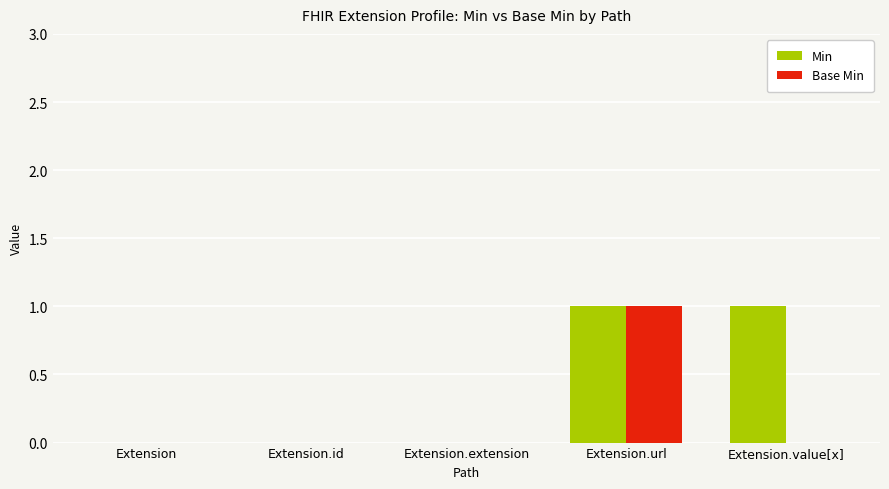

How many series are shown in this chart?

2